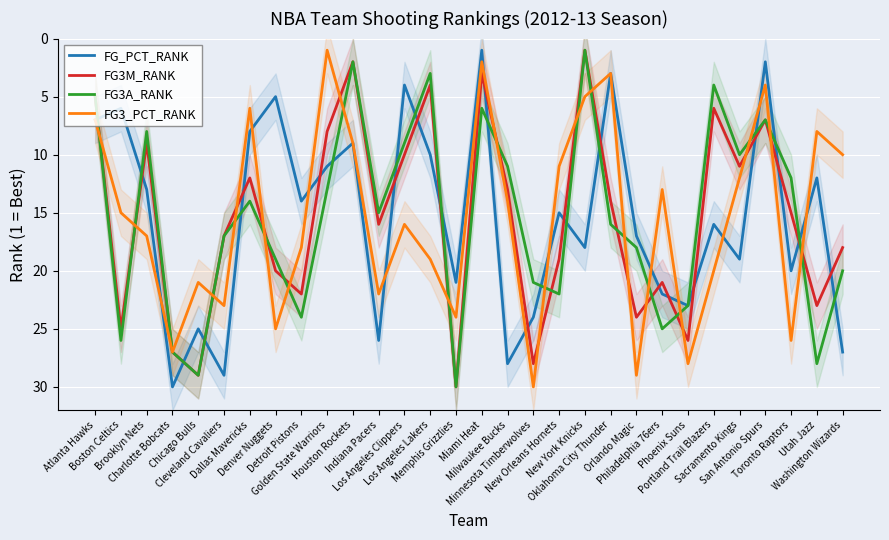

True or false: FG3A_RANK has a value of 3 at Atlanta Hawks.

False